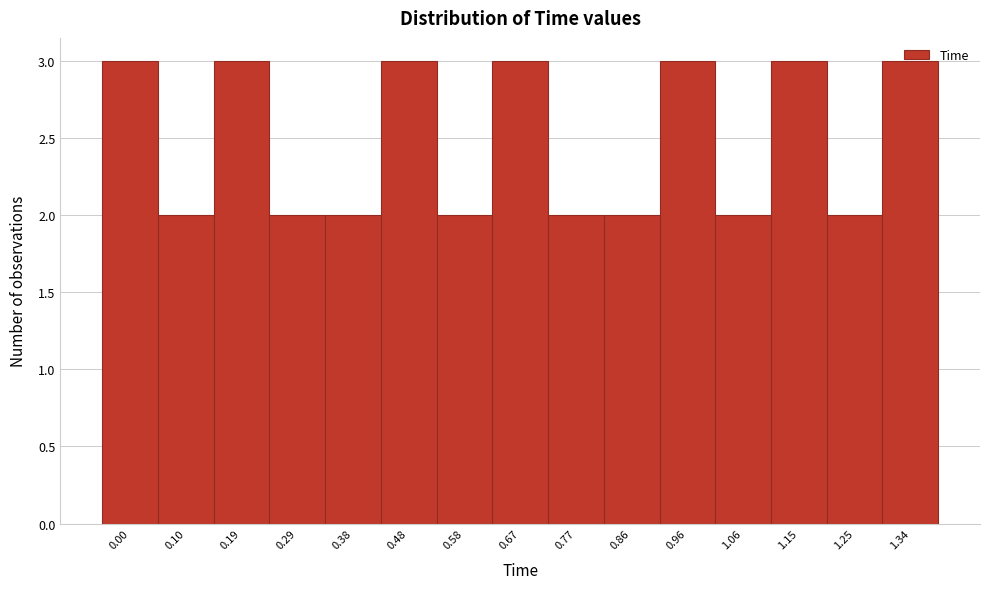

What is the value of the 10th bar from the left?

2